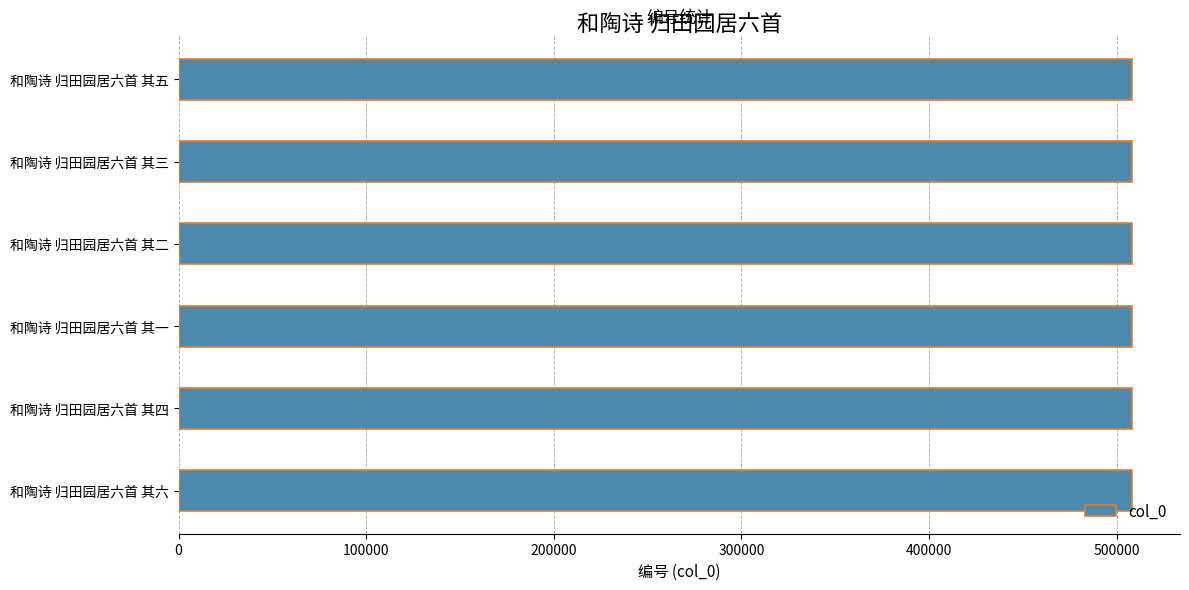

How many categories are shown in the chart?

6